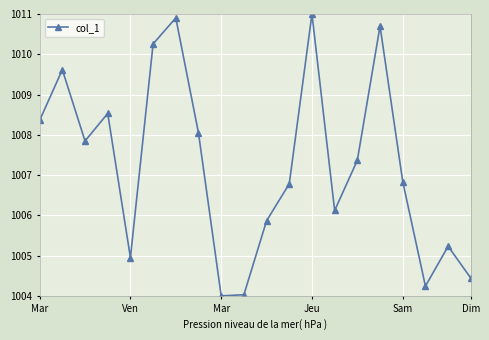

Reading right to left, list all the values displayed in this chart.

1004.4	1005.2	1004.2	1006.8	1010.7	1007.4	1006.1	1011.0	1006.8	1005.9	1004.0	1004.0	1008.0	1010.9	1010.3	1005.0	1008.5	1007.8	1009.6	1008.4